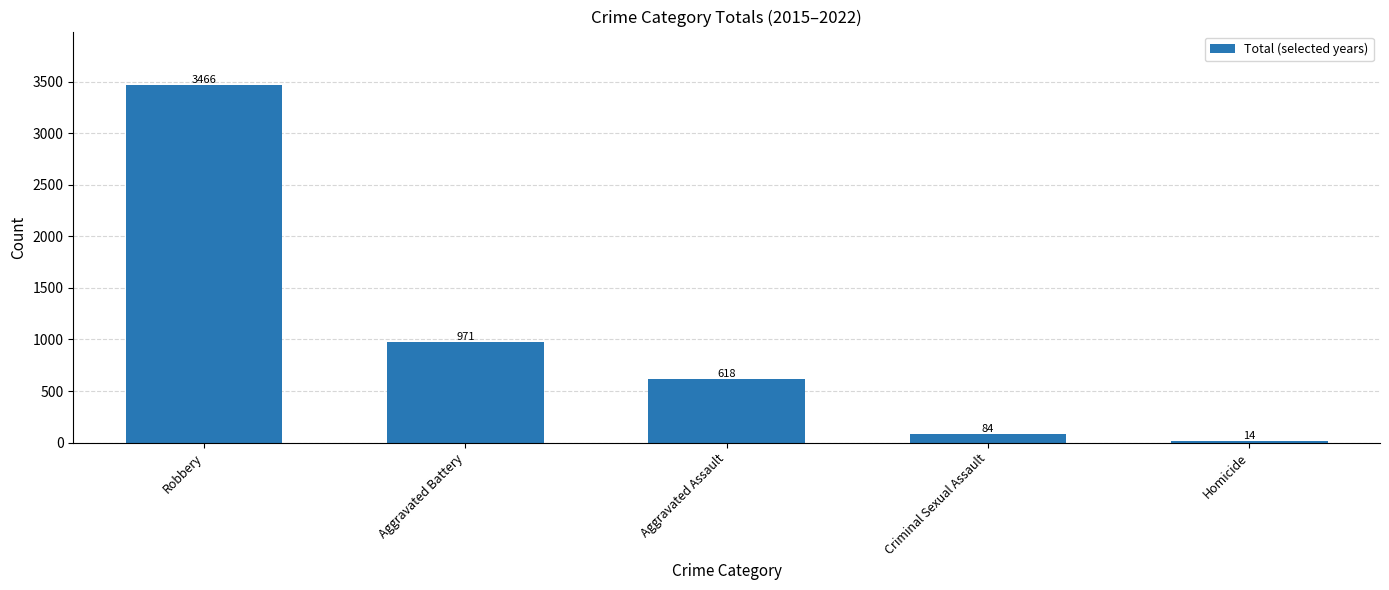

What is the difference between the values at Criminal Sexual Assault and Aggravated Assault?

534